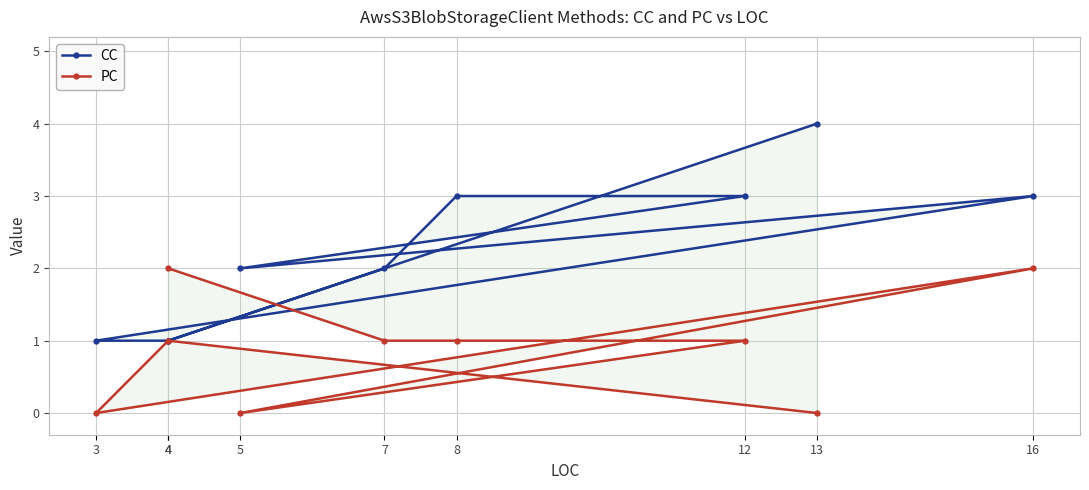

Reading left to right, what are all the values shown in this chart?

CC: 4=1	7=2	8=3	12=3	5=2	16=3	3=1	4=1	13=4
PC: 4=2	7=1	8=1	12=1	5=0	16=2	3=0	4=1	13=0